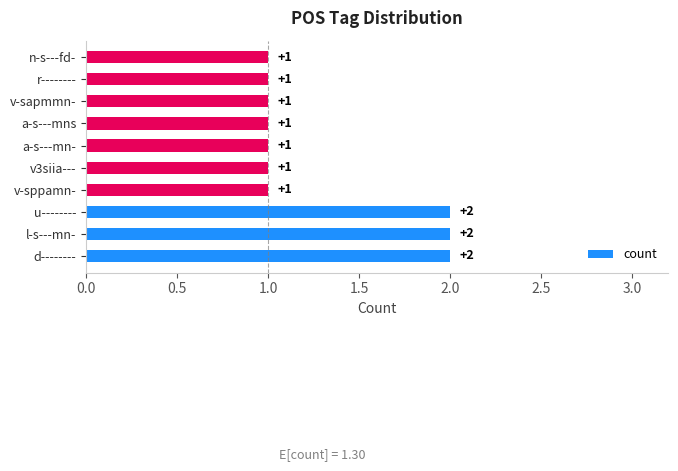

What is the average value?

1